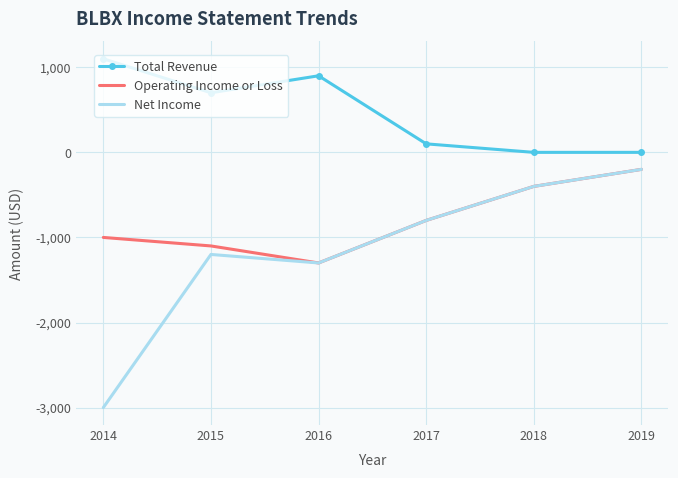

Rank the series by their average value, from highest to lowest.

Total Revenue, Operating Income or Loss, Net Income